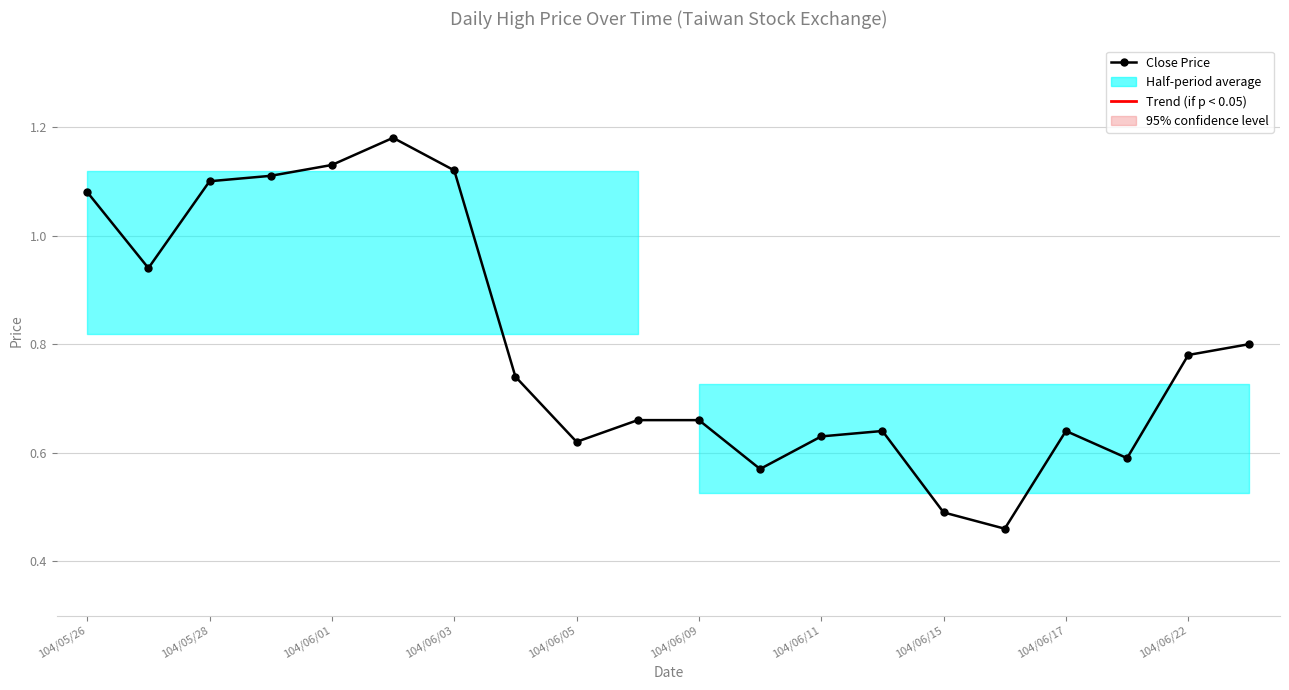

What value does the data have at 104/06/03?

1.1